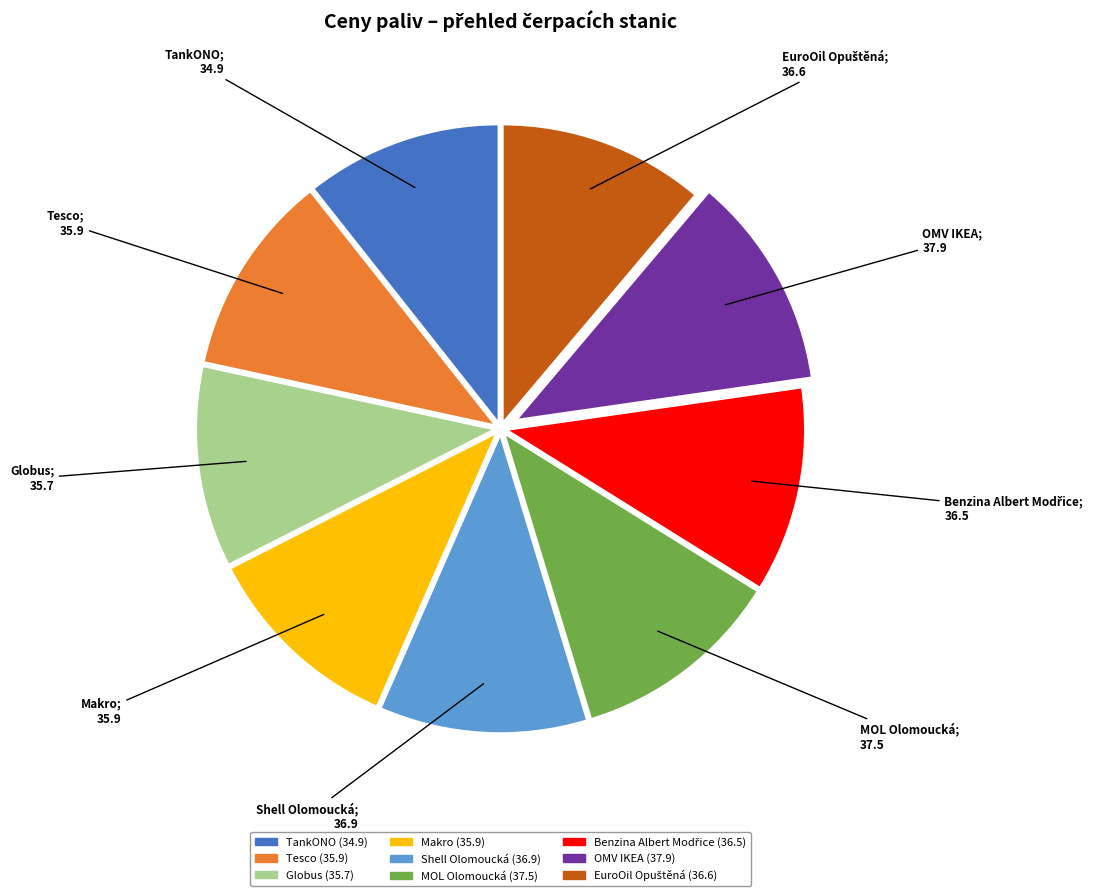

Do TankONO and Globus together represent more than half of the pie?

No